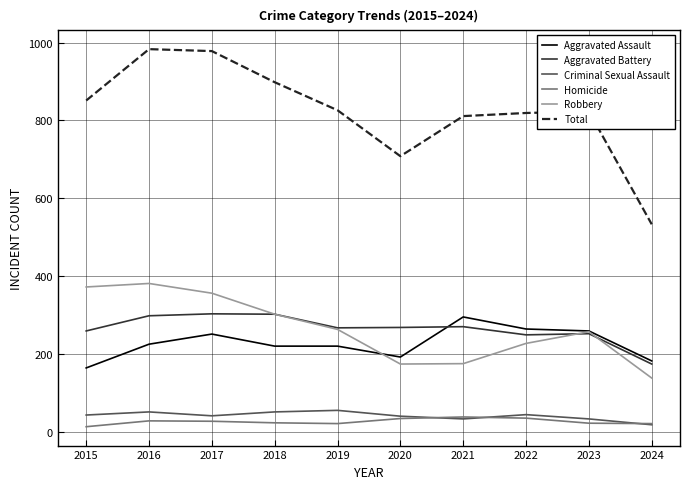

True or false: Robbery and Criminal Sexual Assault intersect in this chart.

False